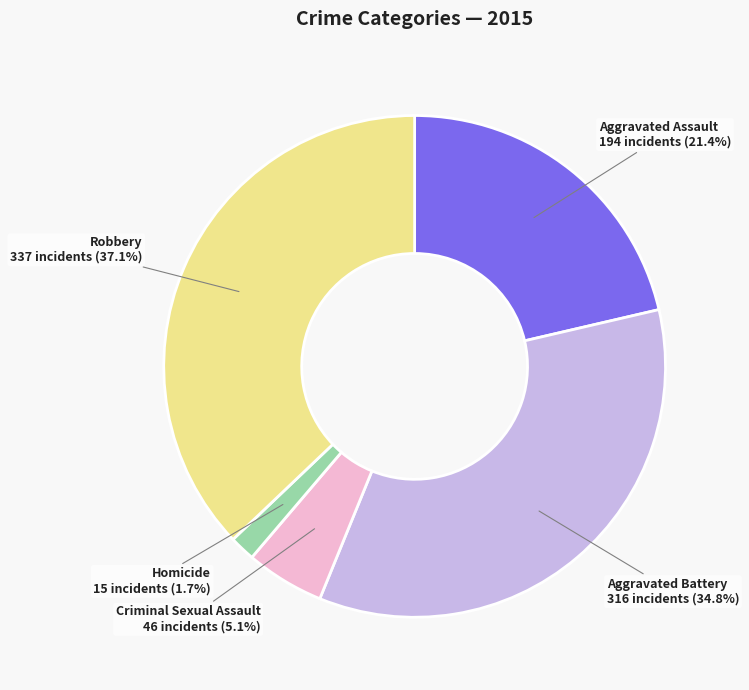

Rank the categories by value from lowest to highest.

Homicide, Criminal Sexual Assault, Aggravated Assault, Aggravated Battery, Robbery